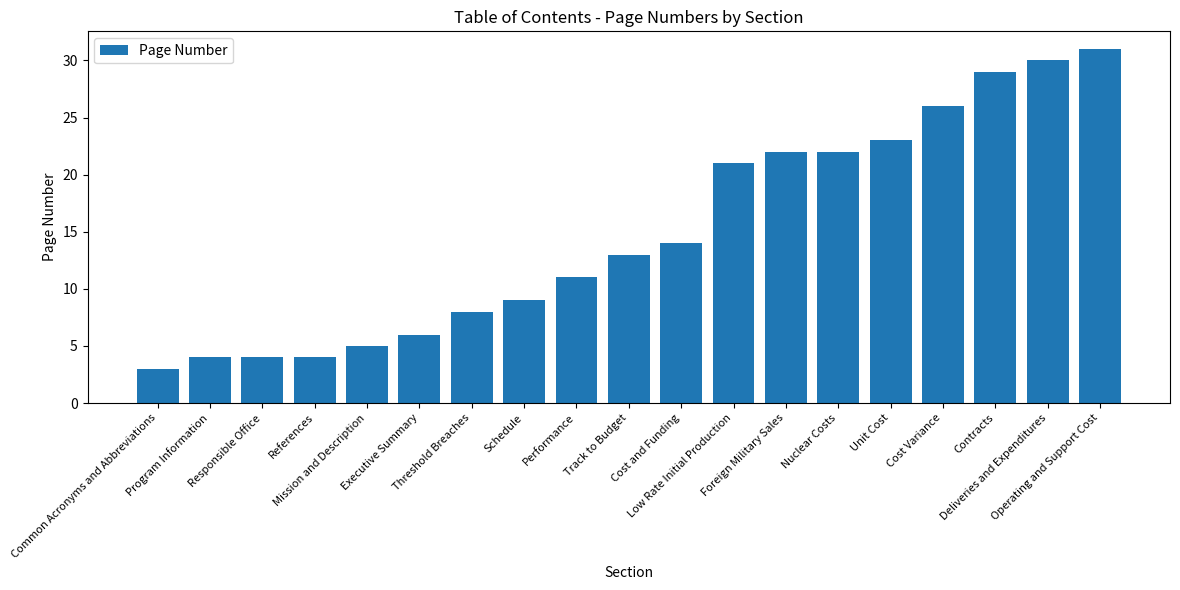

Which has a higher value, Responsible Office or Low Rate Initial Production?

Low Rate Initial Production